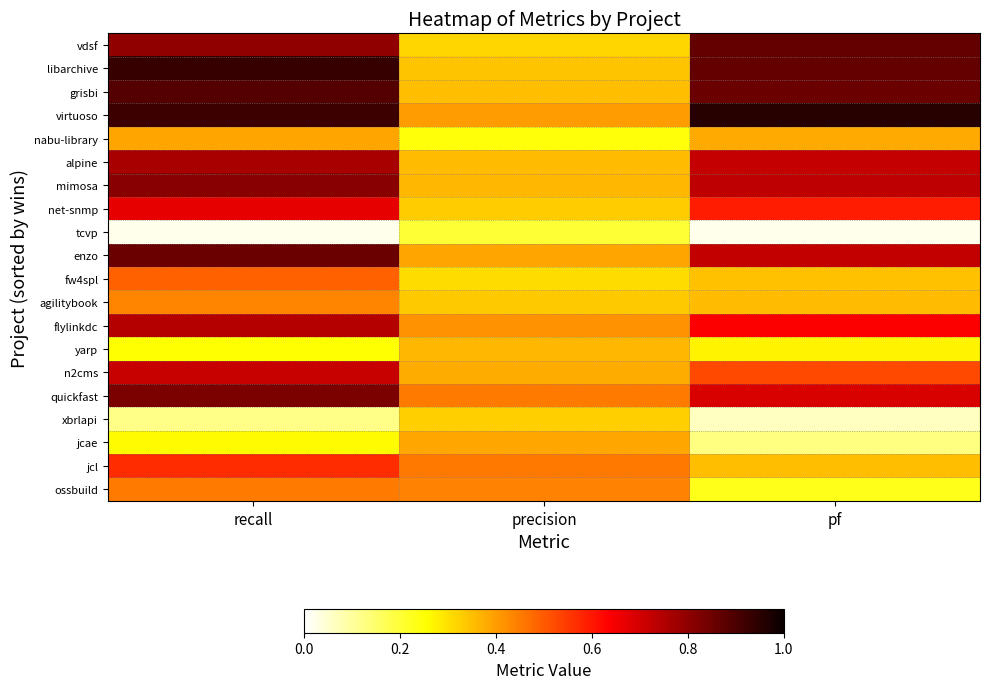

Reading left to right, transcribe all the data shown in this chart.

vdsf: recall=0.8	precision=0.3	pf=0.9
libarchive: recall=0.9	precision=0.3	pf=0.9
grisbi: recall=0.9	precision=0.3	pf=0.9
virtuoso: recall=0.9	precision=0.4	pf=1.0
nabu-library: recall=0.4	precision=0.2	pf=0.4
alpine: recall=0.8	precision=0.4	pf=0.7
mimosa: recall=0.8	precision=0.4	pf=0.7
net-snmp: recall=0.7	precision=0.3	pf=0.6
tcvp: recall=0.0	precision=0.2	pf=0.0
enzo: recall=0.9	precision=0.4	pf=0.7
fw4spl: recall=0.5	precision=0.3	pf=0.3
agilitybook: recall=0.4	precision=0.3	pf=0.4
flylinkdc: recall=0.7	precision=0.4	pf=0.6
yarp: recall=0.2	precision=0.4	pf=0.3
n2cms: recall=0.7	precision=0.4	pf=0.5
quickfast: recall=0.8	precision=0.5	pf=0.7
xbrlapi: recall=0.1	precision=0.3	pf=0.1
jcae: recall=0.3	precision=0.4	pf=0.1
jcl: recall=0.6	precision=0.5	pf=0.3
ossbuild: recall=0.5	precision=0.4	pf=0.2